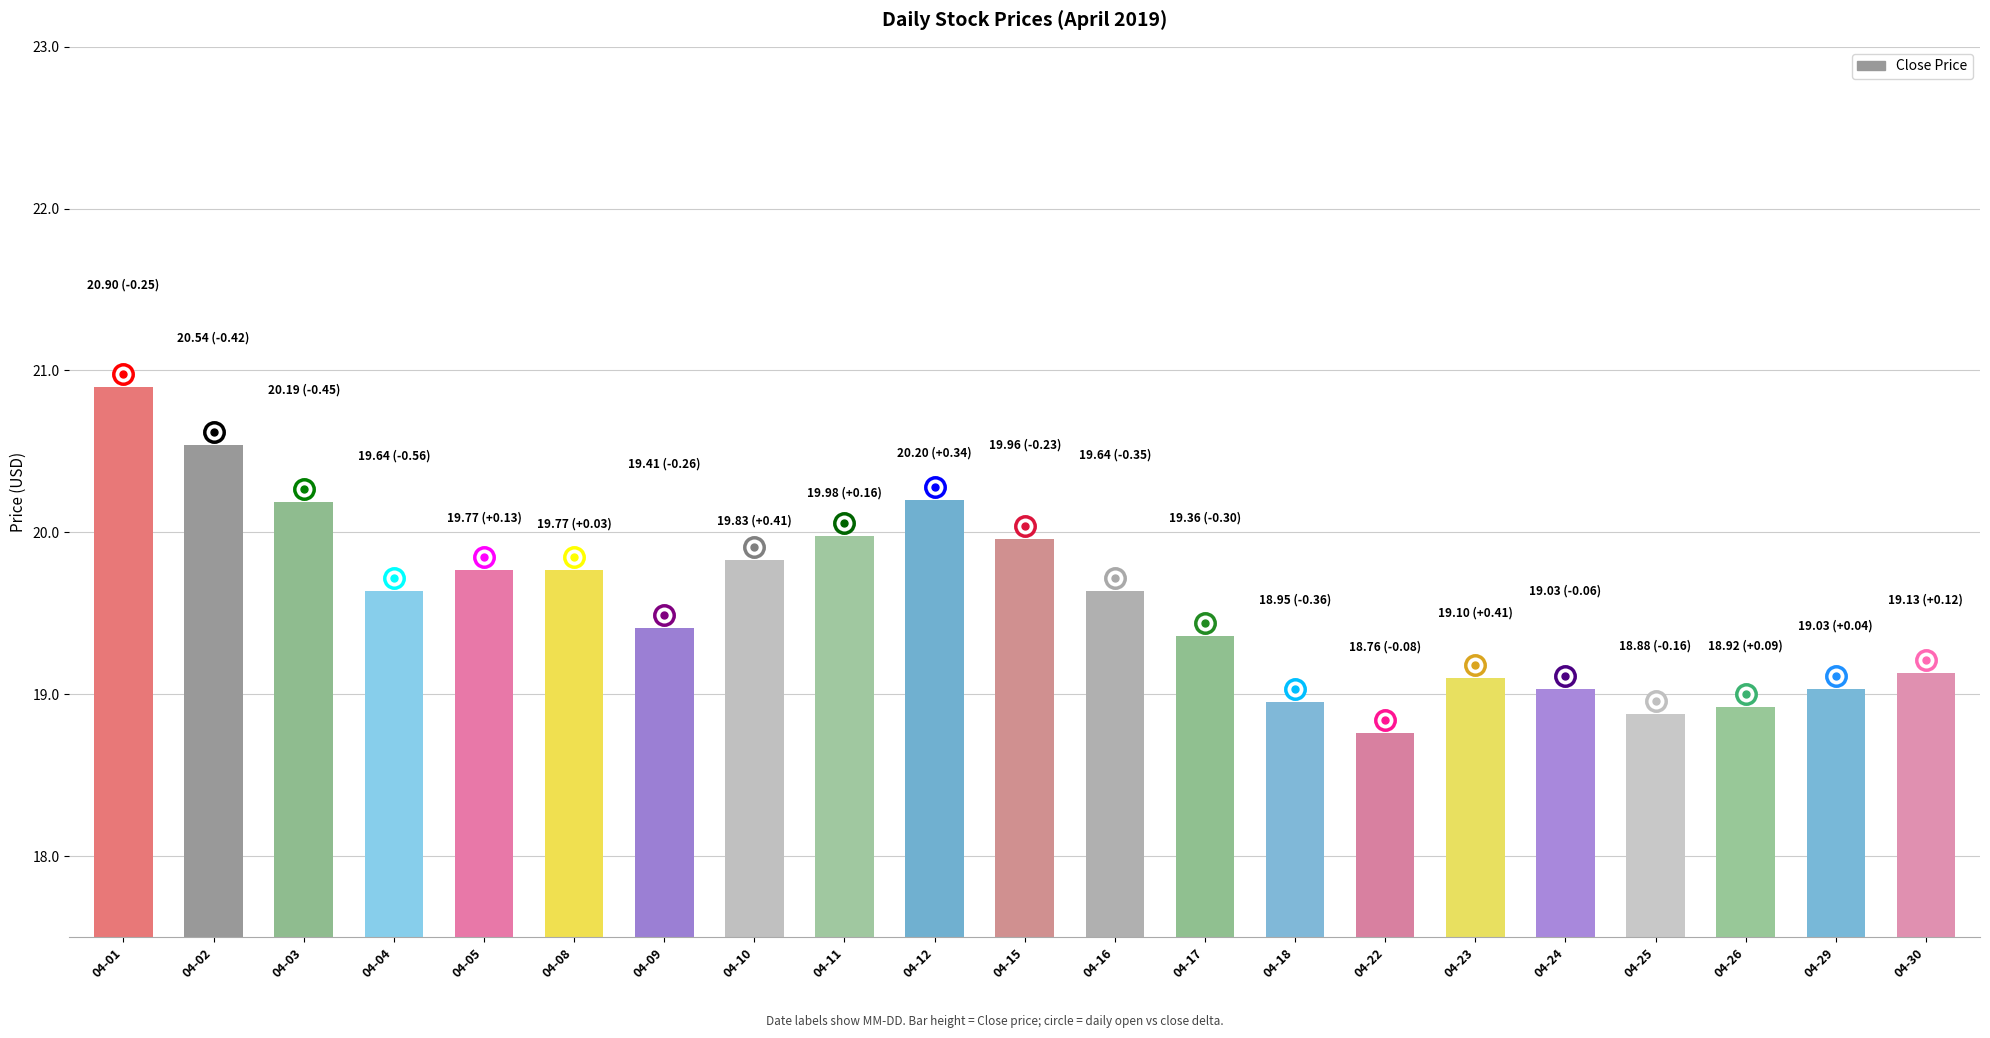

What is the change in value from 04-05 to 04-22?

-1.0